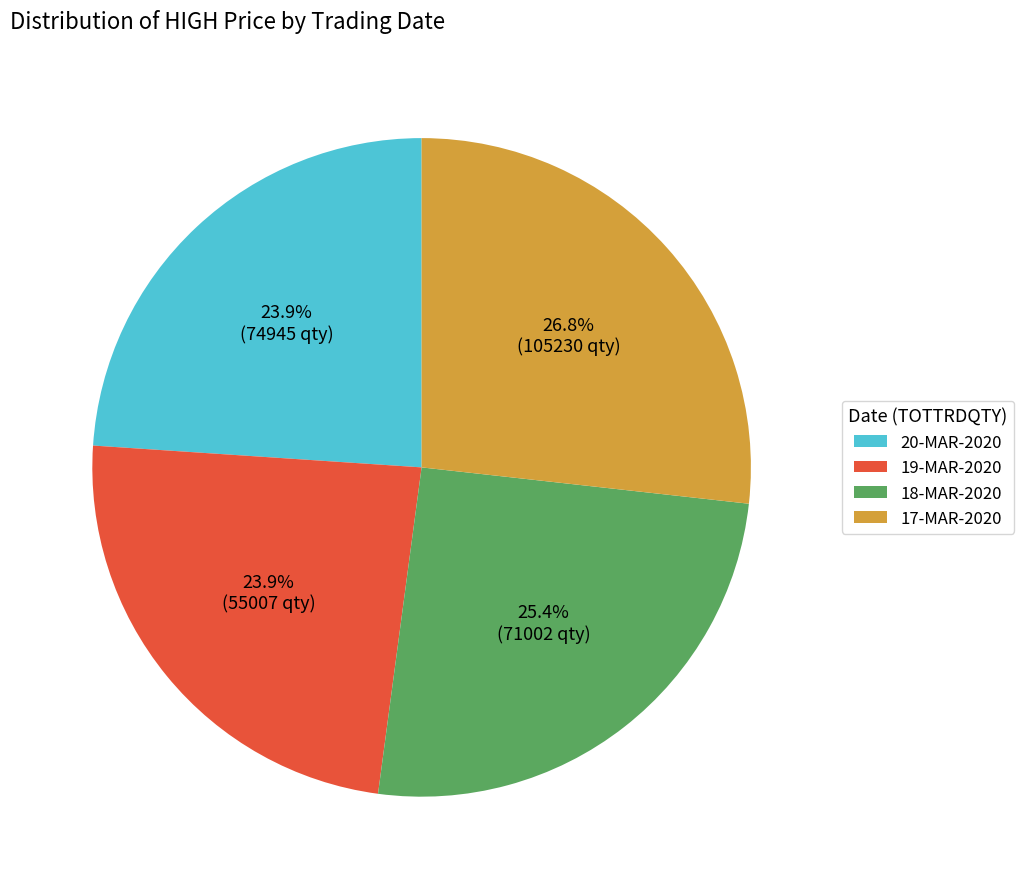

What is the largest slice in the pie chart?

17-MAR-2020